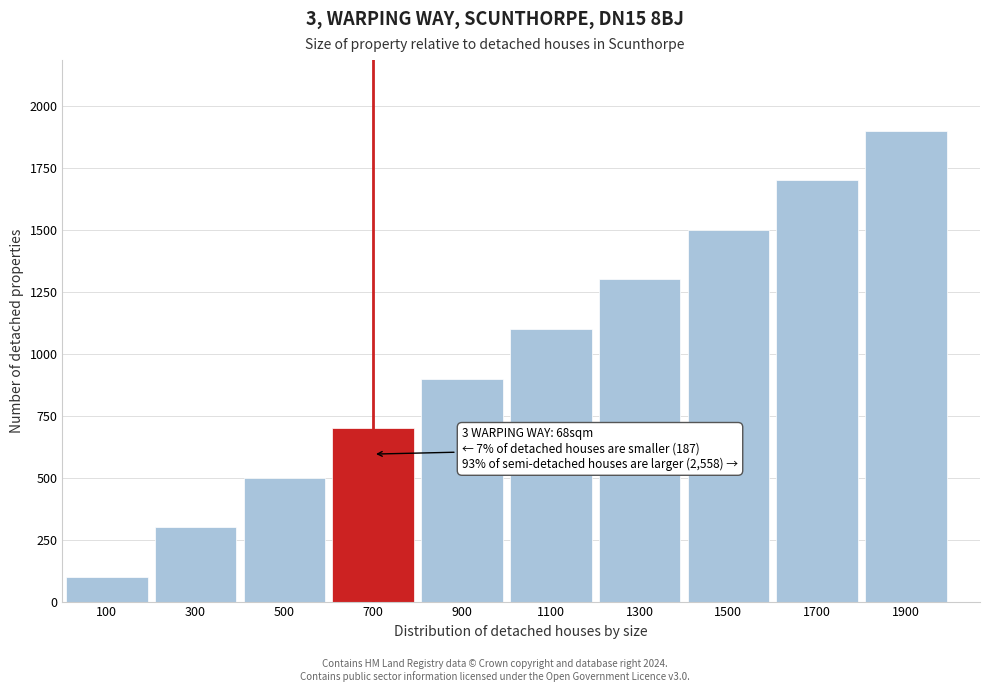

Reading left to right, extract all data points from this chart.

100	300	500	700	900	1100	1300	1500	1700	1900